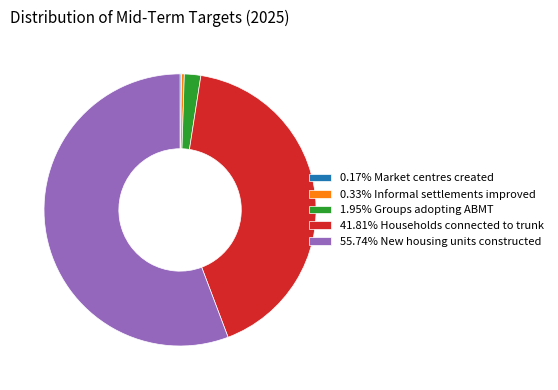

Is the sum of 0.33% Informal settlements improved and 55.74% New housing units constructed greater than half?

Yes